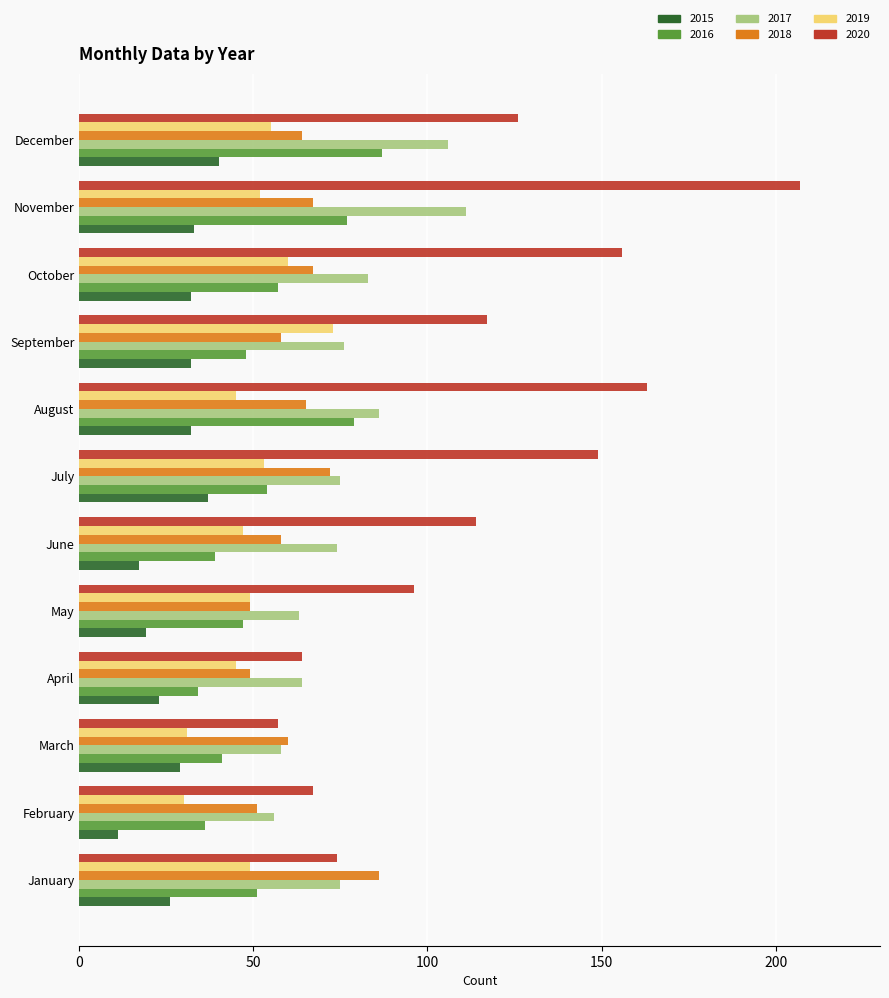

The value of 2015 at July is 25. True or false?

False